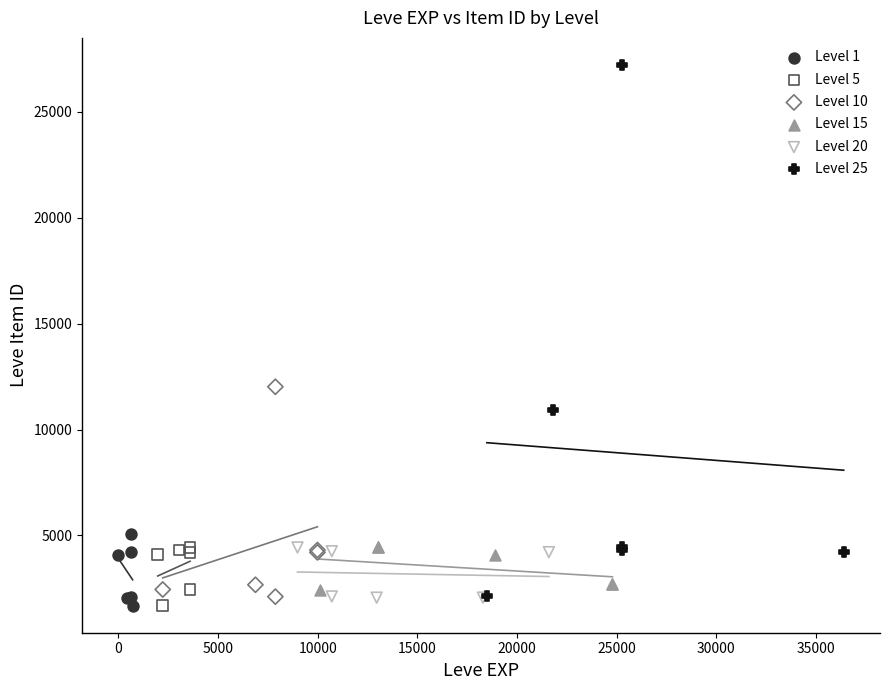

Which series contains the highest Y value?

Level 25